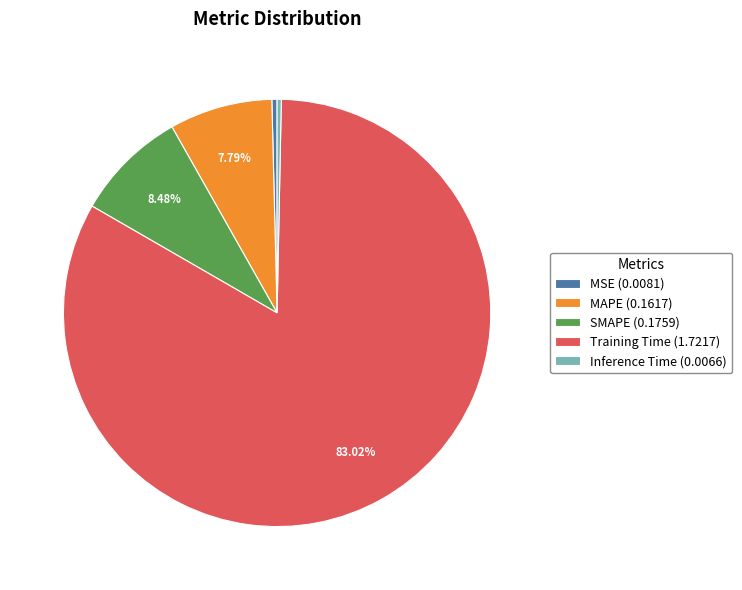

Is the sum of Training Time (1.7217) and MAPE (0.1617) greater than half?

Yes